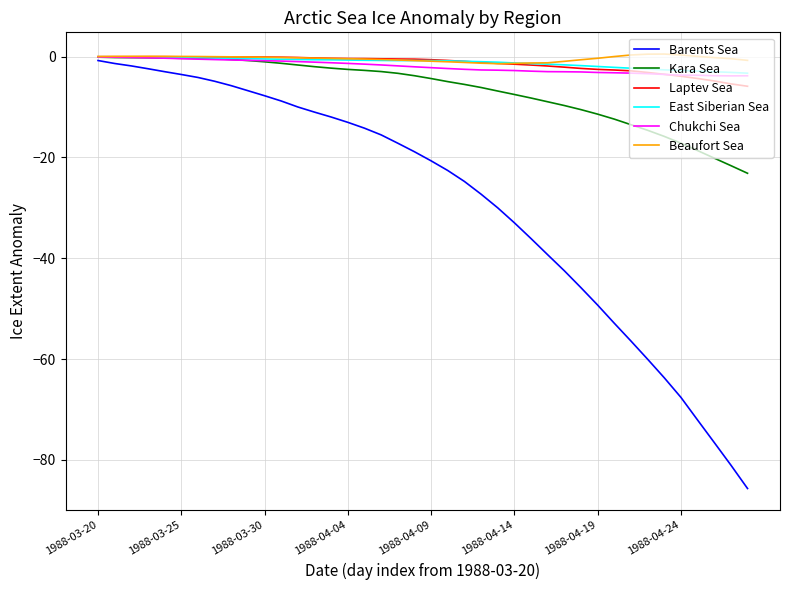

What is the lowest value of the Kara Sea series?

-23.1